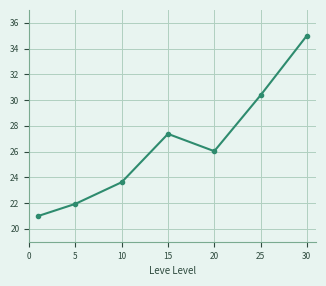

What is the smallest value displayed?

21.0